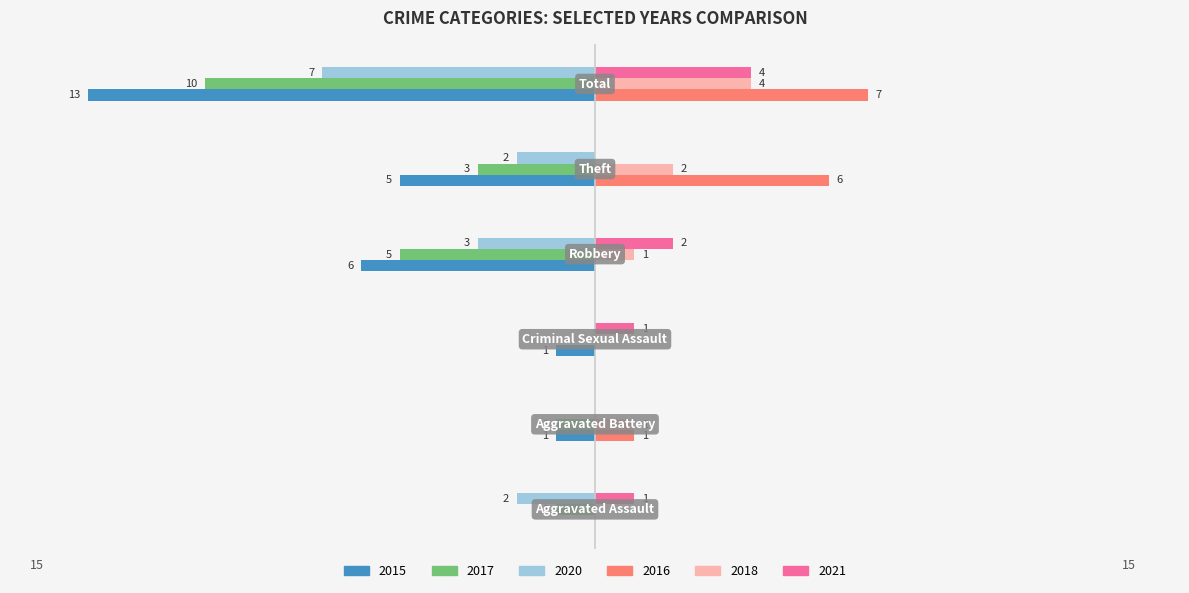

Reading left to right, transcribe all the data shown in this chart.

2015: Aggravated Assault=0	Aggravated Battery=-1	Criminal Sexual Assault=-1	Robbery=-6	Theft=-5	Total=-13
2017: Aggravated Assault=-1	Aggravated Battery=-1	Criminal Sexual Assault=0	Robbery=-5	Theft=-3	Total=-10
2018: Aggravated Assault=0	Aggravated Battery=1	Criminal Sexual Assault=0	Robbery=1	Theft=2	Total=4
2020: Aggravated Assault=-2	Aggravated Battery=0	Criminal Sexual Assault=0	Robbery=-3	Theft=-2	Total=-7
2021: Aggravated Assault=1	Aggravated Battery=0	Criminal Sexual Assault=1	Robbery=2	Theft=0	Total=4
2016: Aggravated Assault=0	Aggravated Battery=1	Criminal Sexual Assault=0	Robbery=0	Theft=6	Total=7